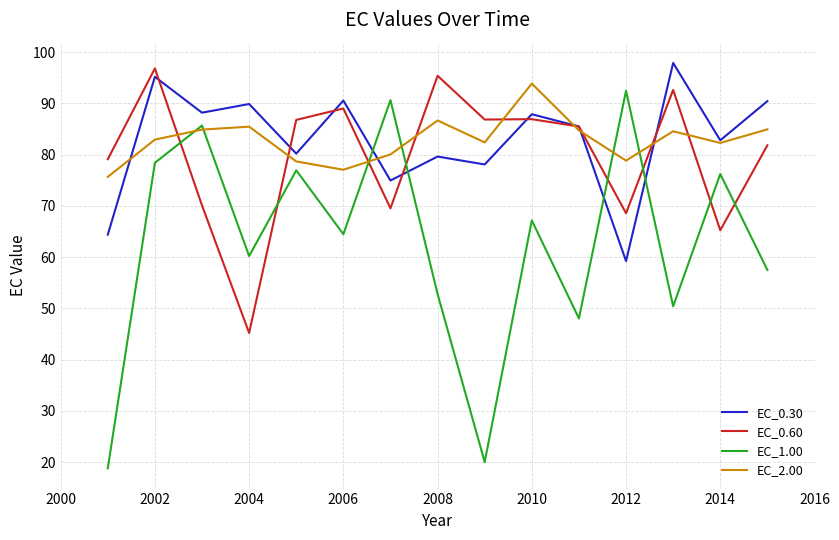

Which series ends up on top after the final intersection of EC_1.00 and EC_0.30?

EC_0.30